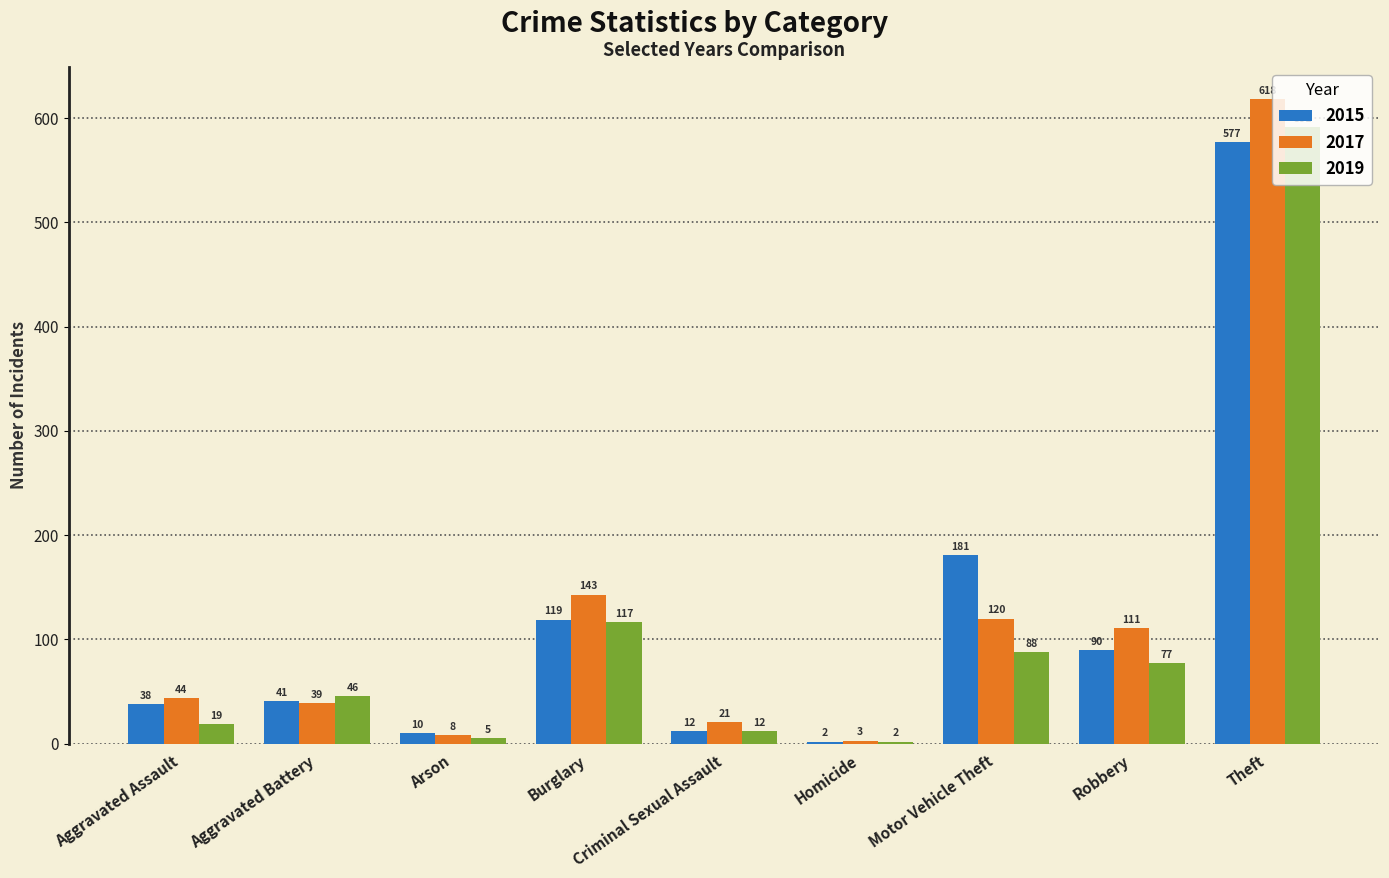

What is the value of the 2019 bar at the 2nd from the left?

46